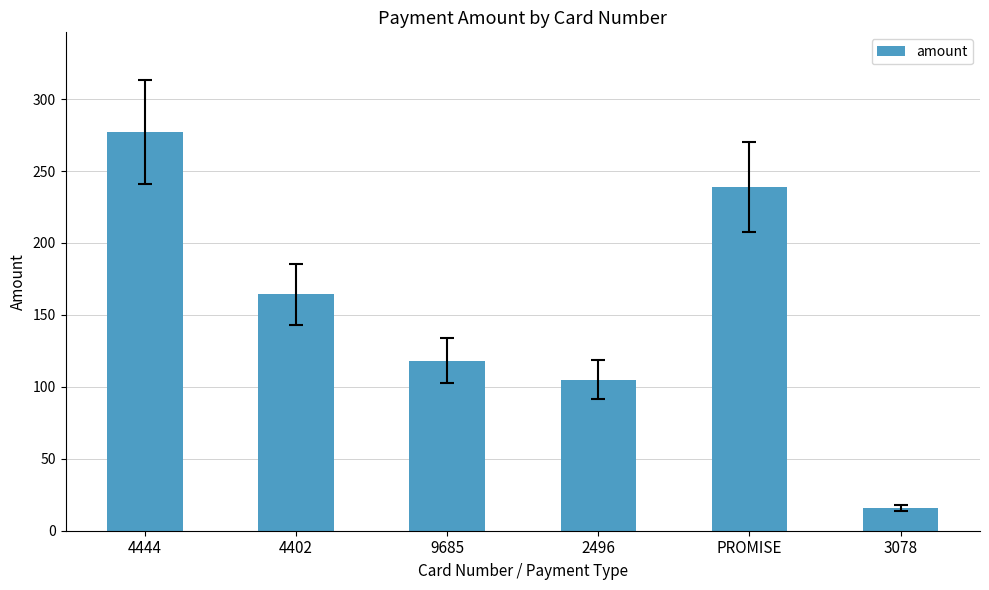

What is the maximum value shown in the chart?

277.1